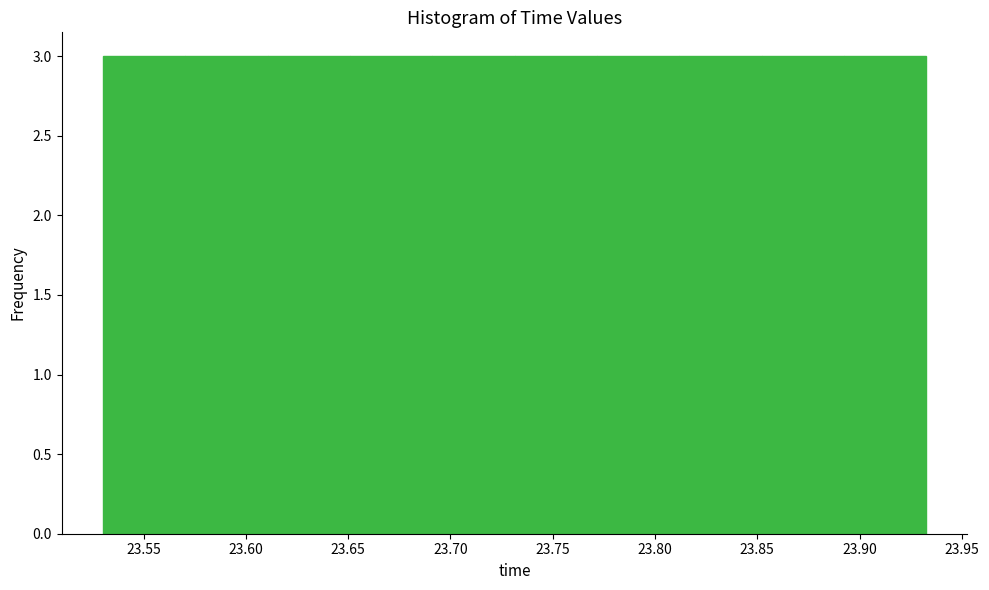

Reading left to right, transcribe this chart: for each bar, give the range it covers on the x-axis and its height. Neither the bar edges nor the heights are printed on the chart, so give them approximately, as read against the axes.

23.530 to 23.570: 3
23.570 to 23.610: 3
23.610 to 23.650: 3
23.650 to 23.690: 3
23.690 to 23.730: 3
23.730 to 23.770: 3
23.770 to 23.810: 3
23.810 to 23.850: 3
23.850 to 23.890: 3
23.890 to 23.935: 3